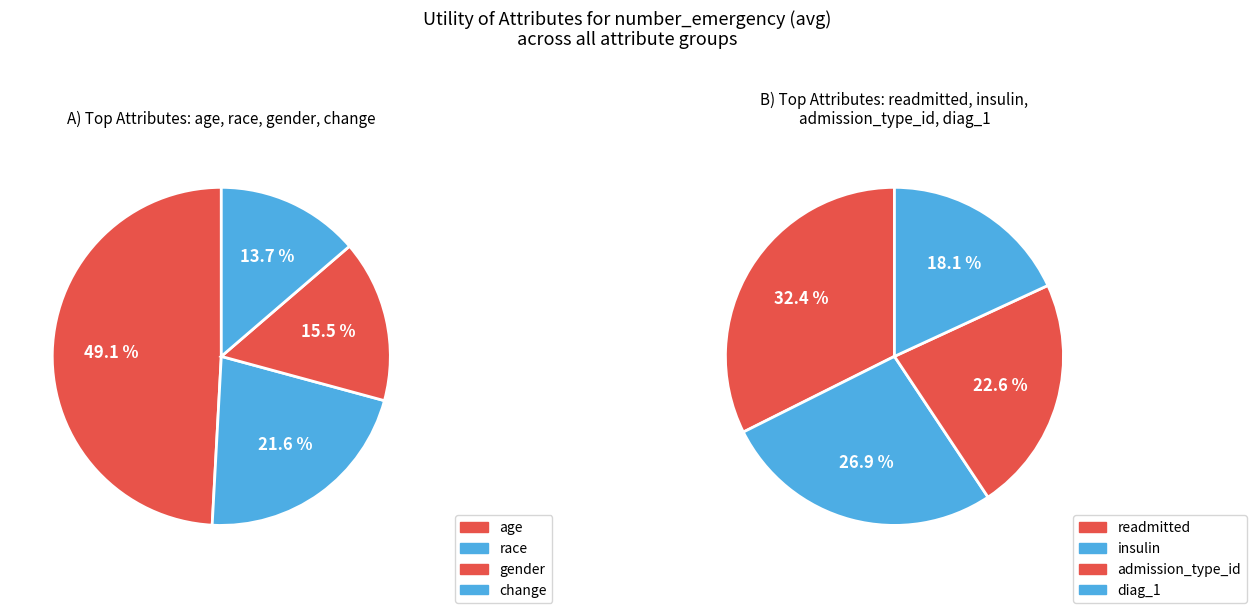

How many slices are in this pie chart?

8